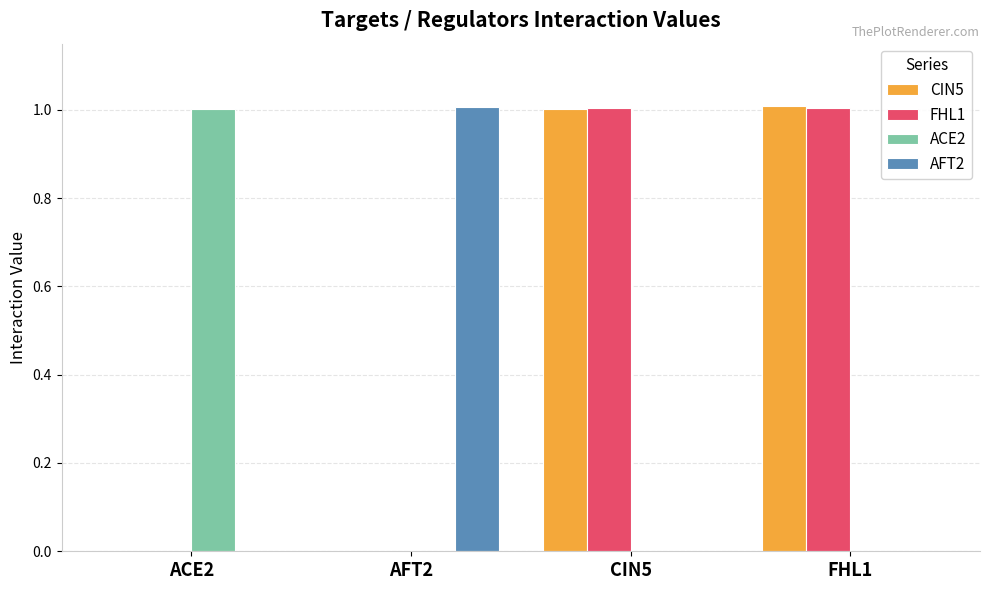

True or false: FHL1 has a value of 1.0 at CIN5.

True